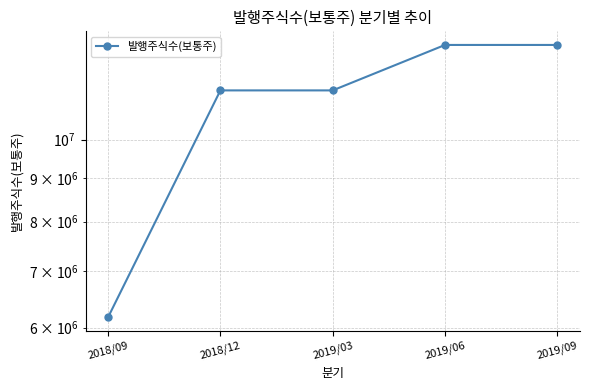

What is the label of the 4th point from the right?

2018/12